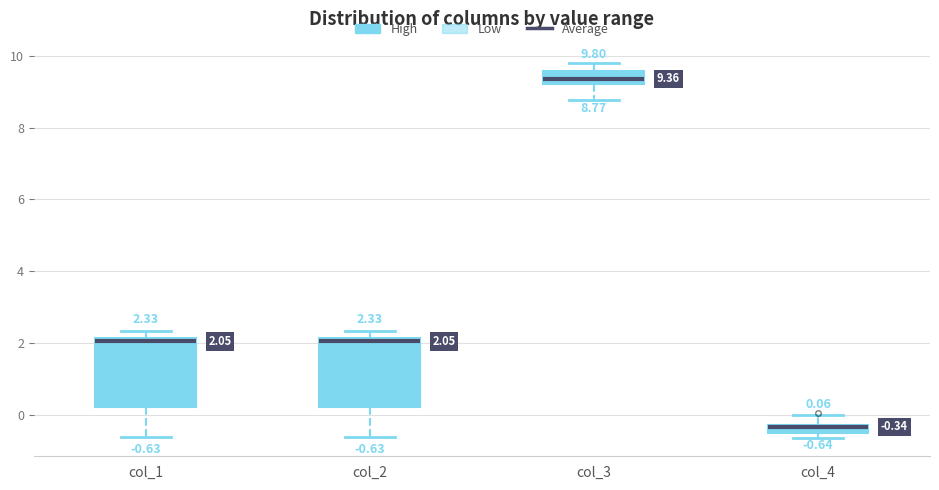

Which box has the lowest median line?

col_4